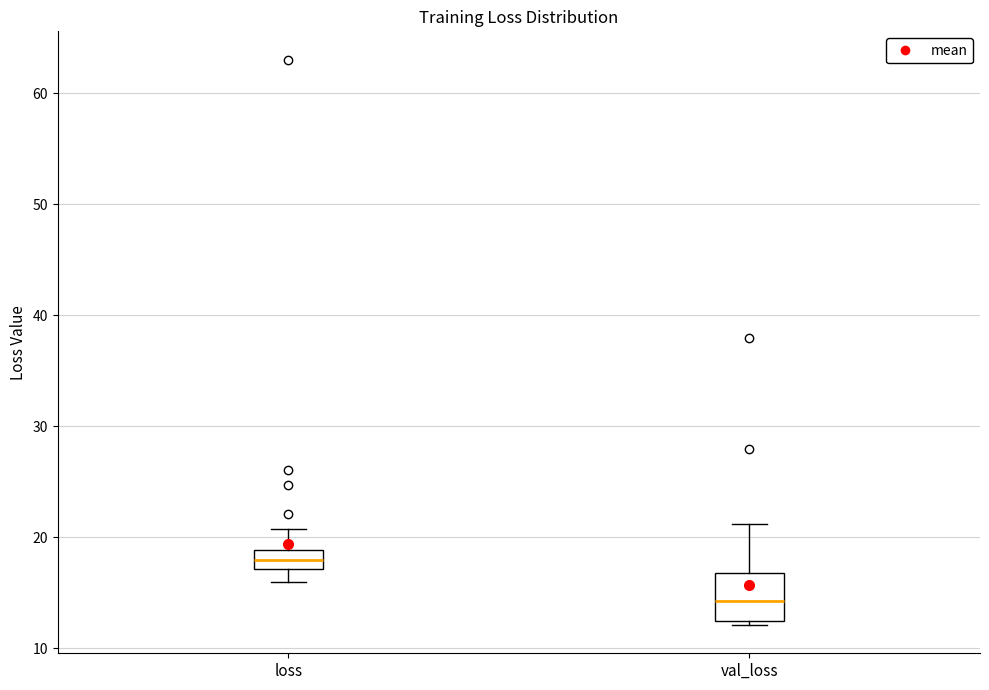

Which box's median line is the lowest?

val_loss